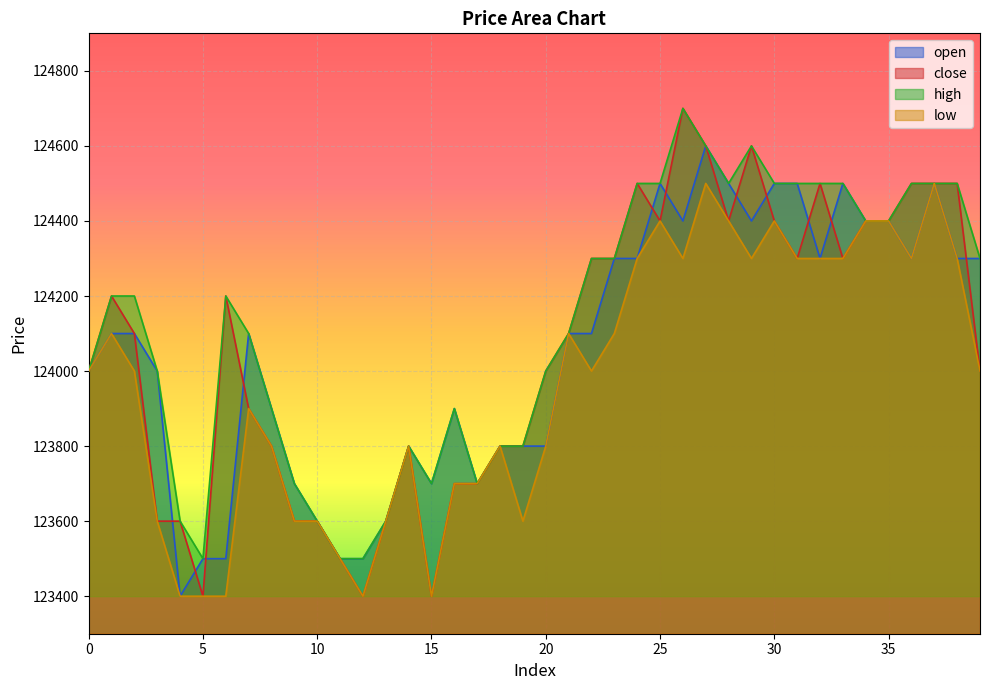

How many categories are shown in the chart?

40